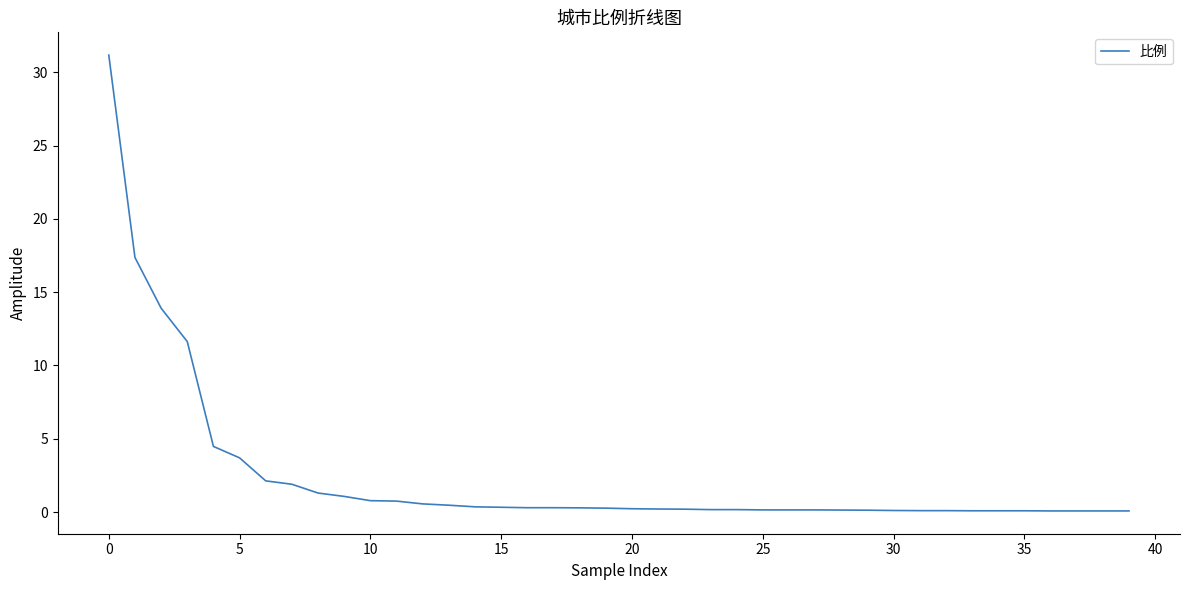

How many lines are shown in the chart?

1